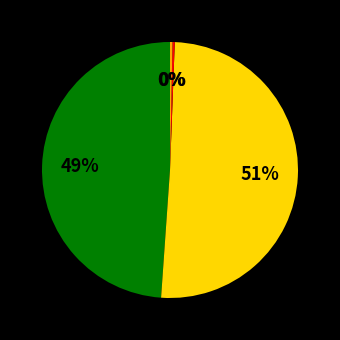

Does any single category account for the majority?

Yes